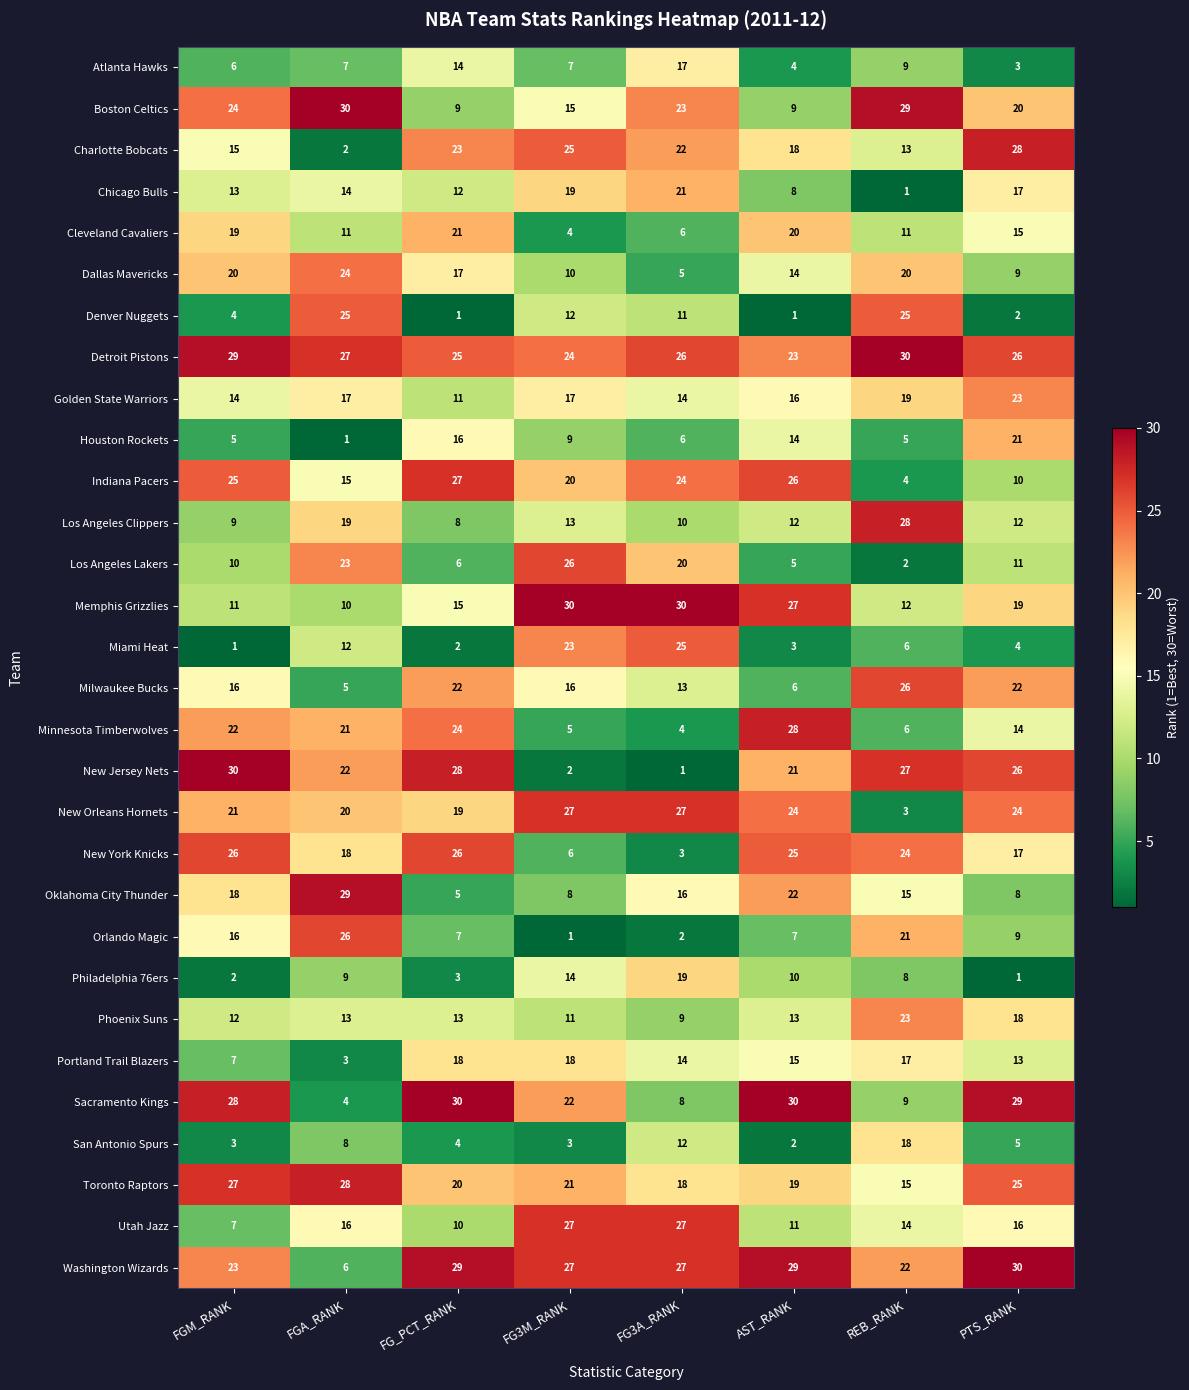

Is it true that Minnesota Timberwolves equals 25 at PTS_RANK?

False